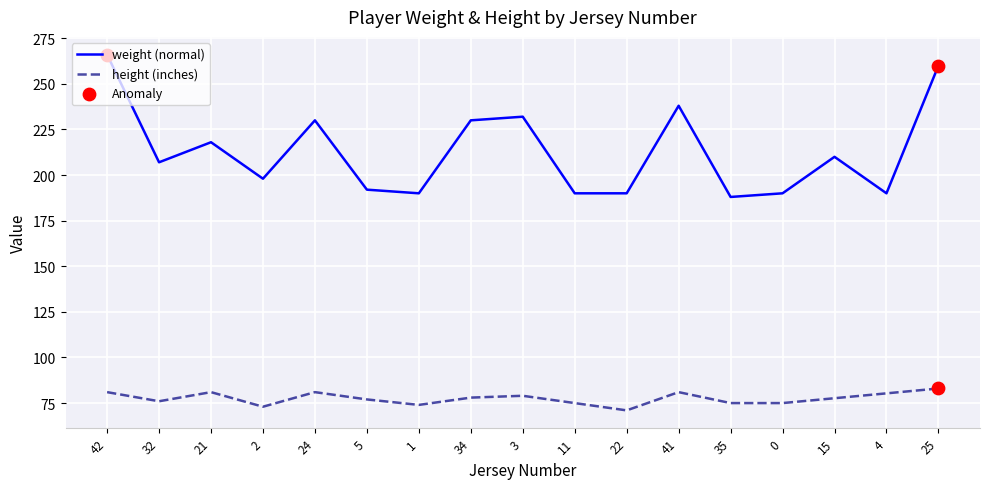

What is the change in value from 2 to 15?

+12